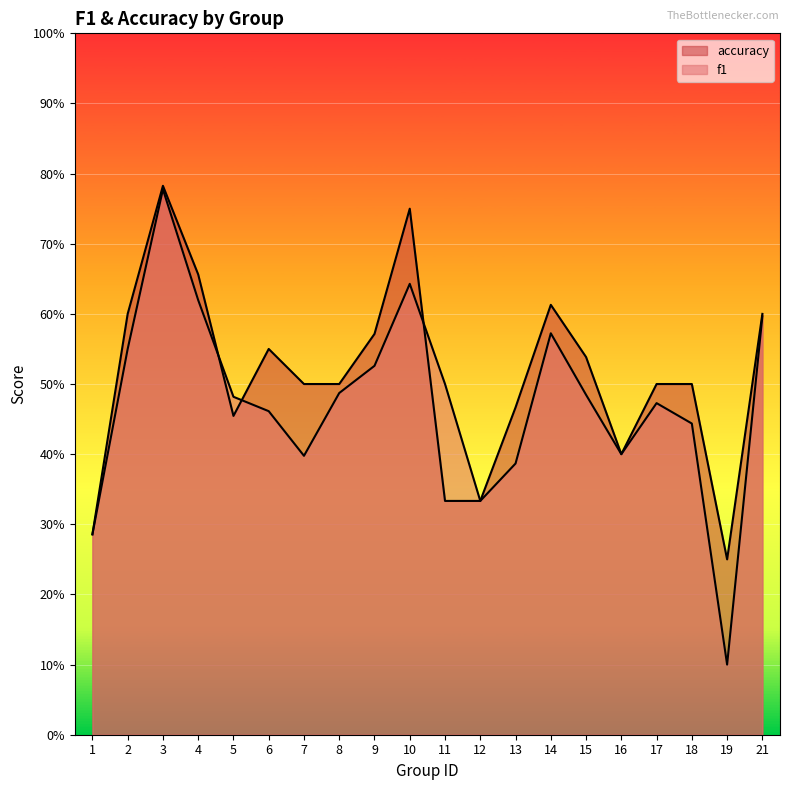

How many accuracy values are between 0 and 1?

20